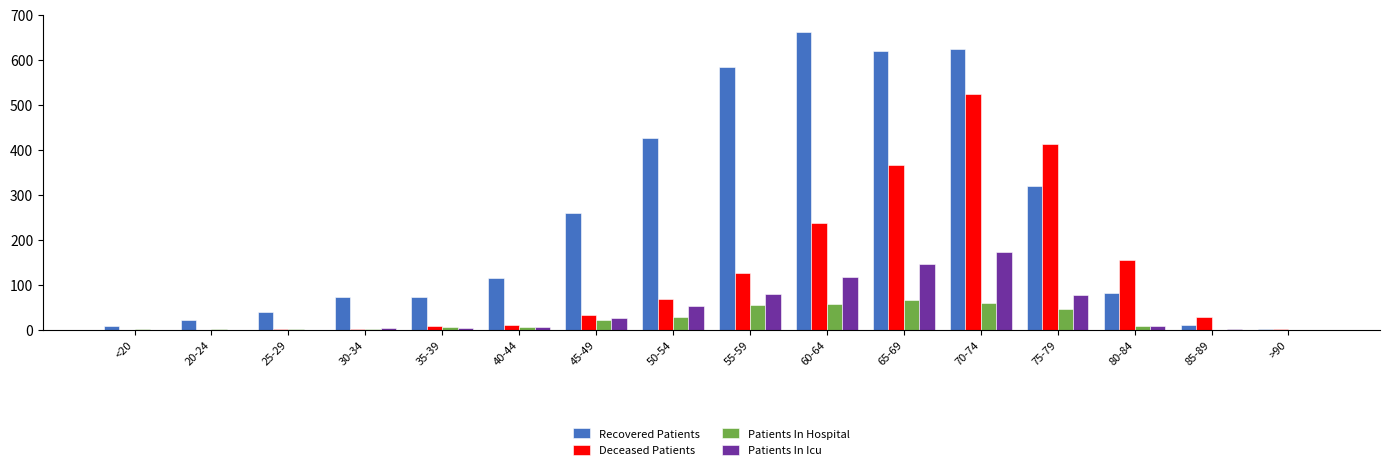

What is the average value of the Recovered Patients series?

246